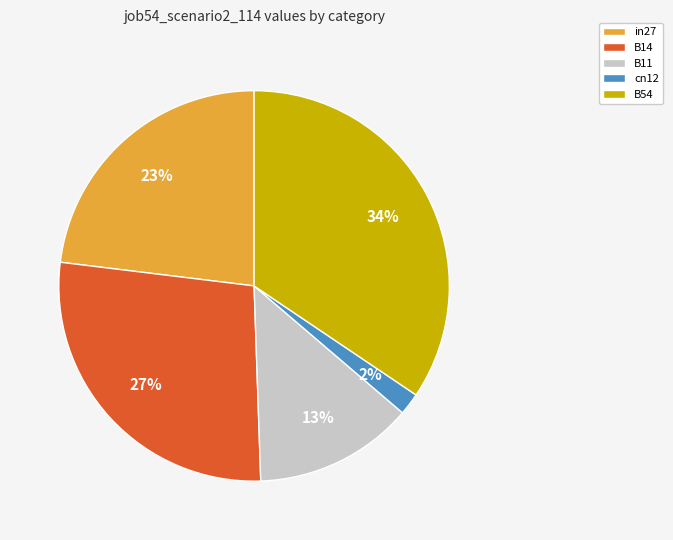

How many slices are in this pie chart?

5